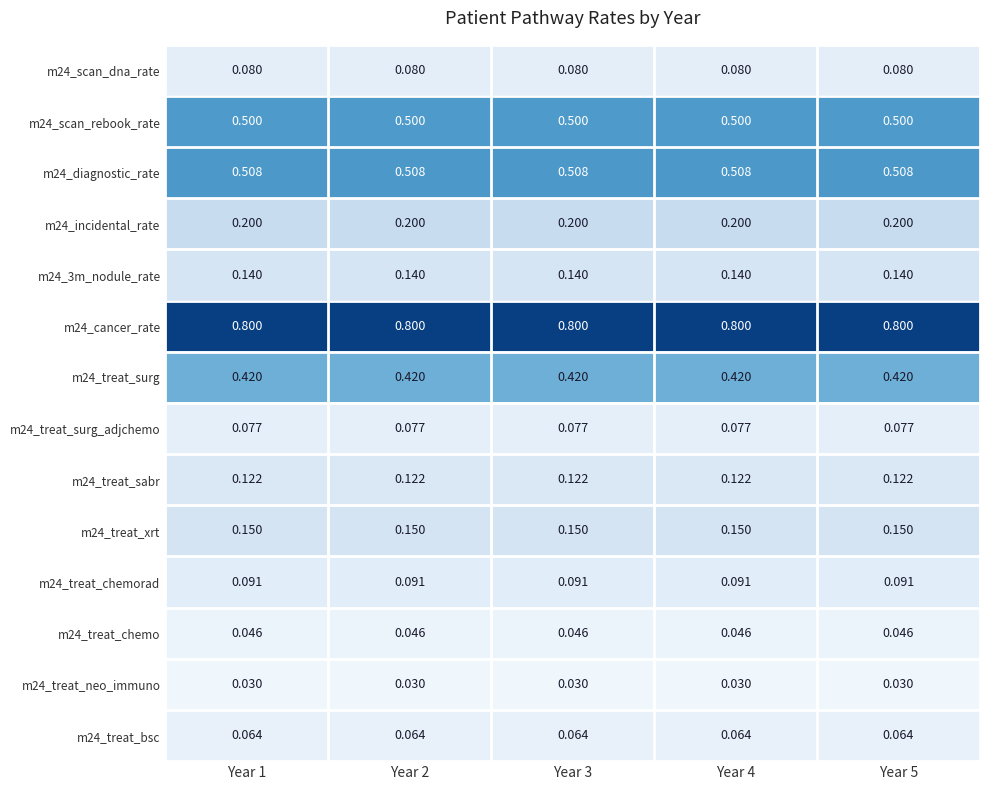

Is the value of m24_treat_surg at Year 3 greater than the value of m24_scan_rebook_rate at Year 1?

No